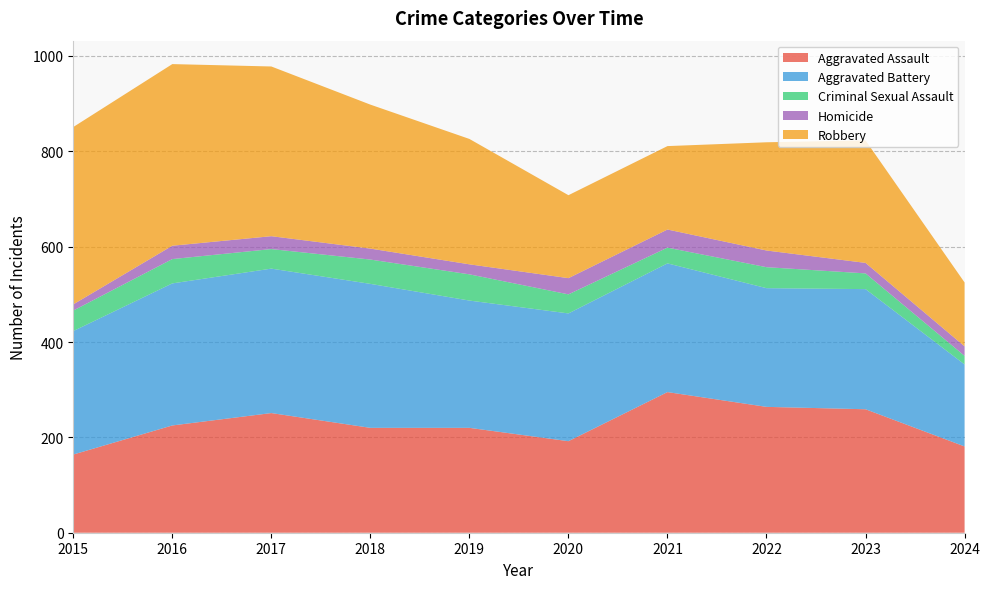

Reading right to left, what are all the values shown in this chart?

Aggravated Assault: 181	259	264	295	192	220	220	251	225	164
Aggravated Battery: 172	252	249	270	268	267	302	303	298	259
Criminal Sexual Assault: 18	33	44	33	40	55	51	41	51	43
Homicide: 20	22	35	38	34	21	23	27	28	13
Robbery: 134	257	227	175	174	263	302	356	381	372